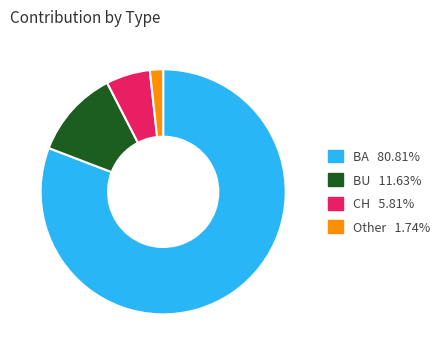

Is it true that BU is 12% of the pie?

True